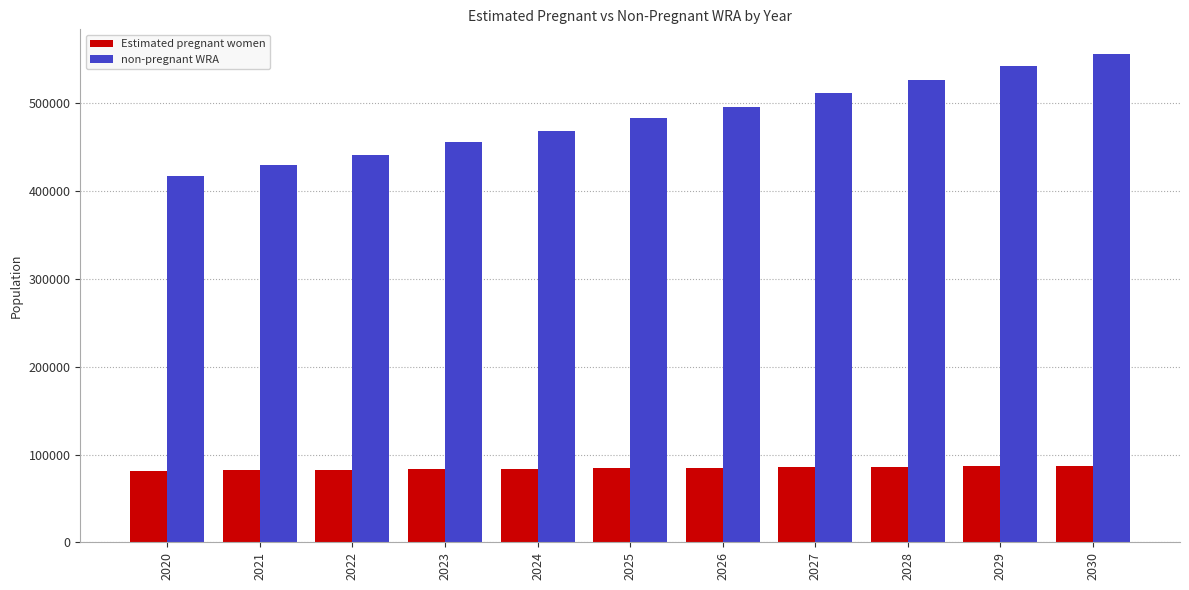

What is the value of the non-pregnant WRA bar at the 10th from the left?

542195.1